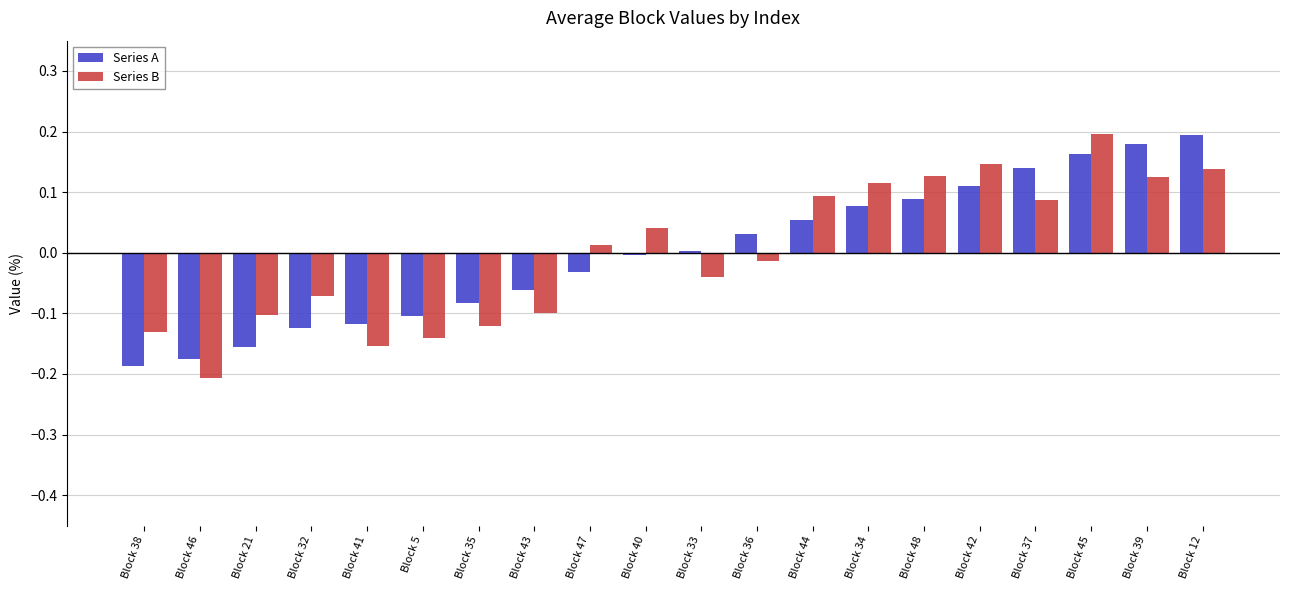

Which series changed the most between Block 21 and Block 34?

Series A